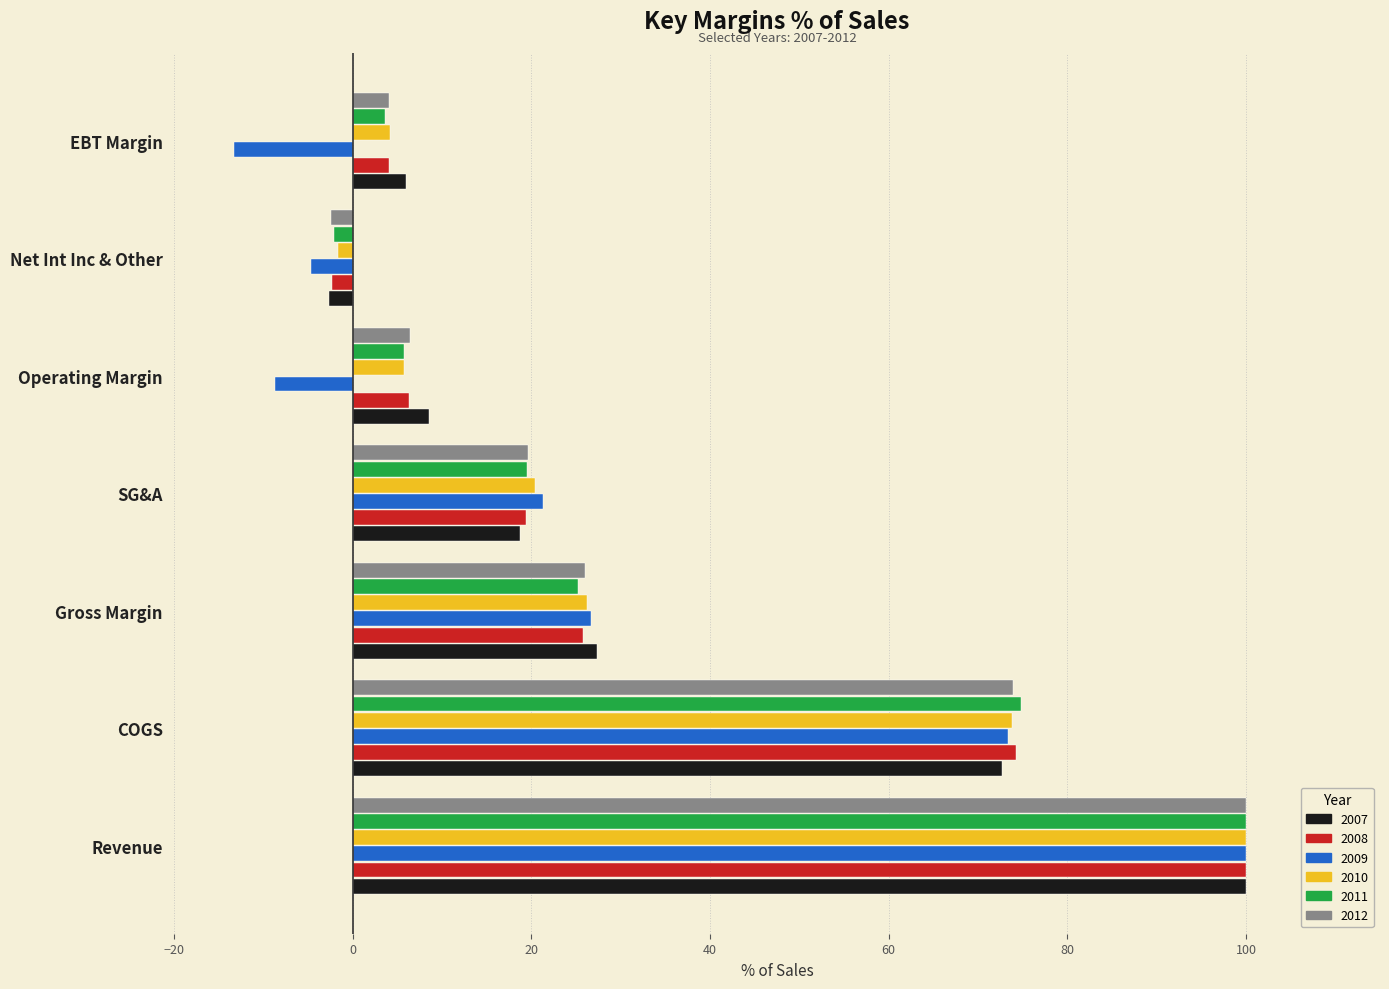

Is the value of 2010 at EBT Margin greater than the value of 2012 at Gross Margin?

No